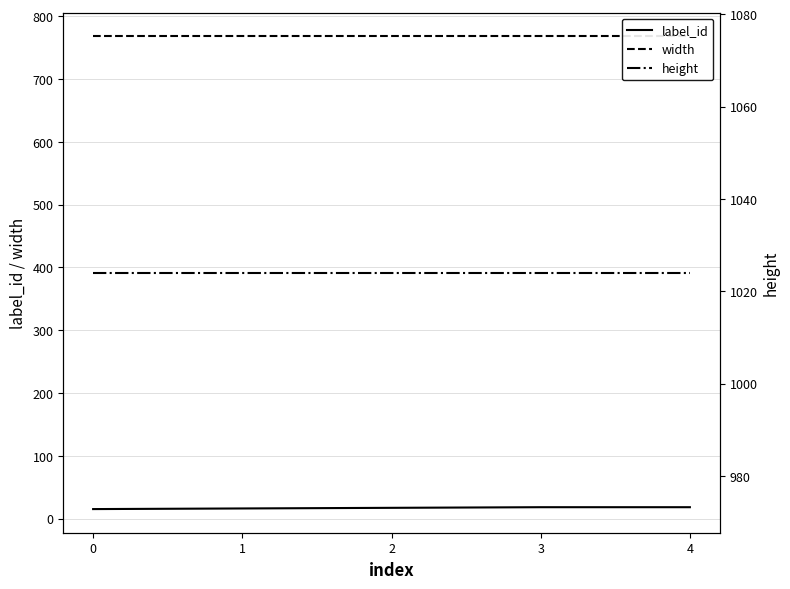

Is the value of height at 0 greater than the value of label_id at 2?

Yes